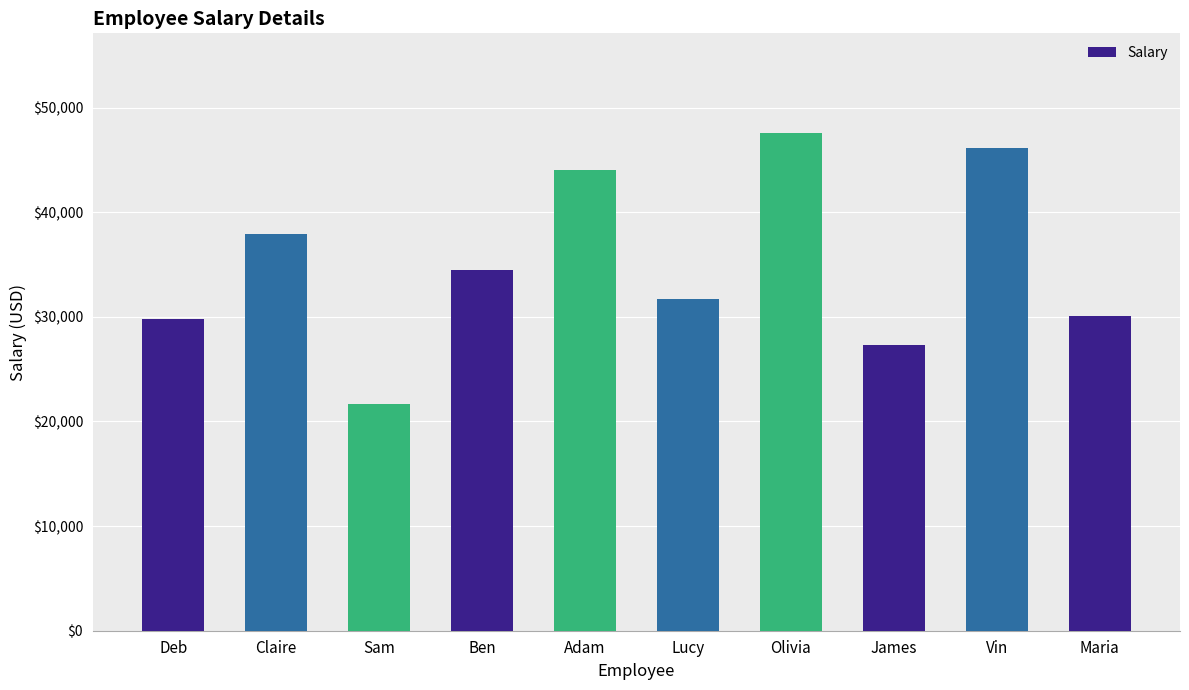

What is the label of the 8th bar from the right?

Sam